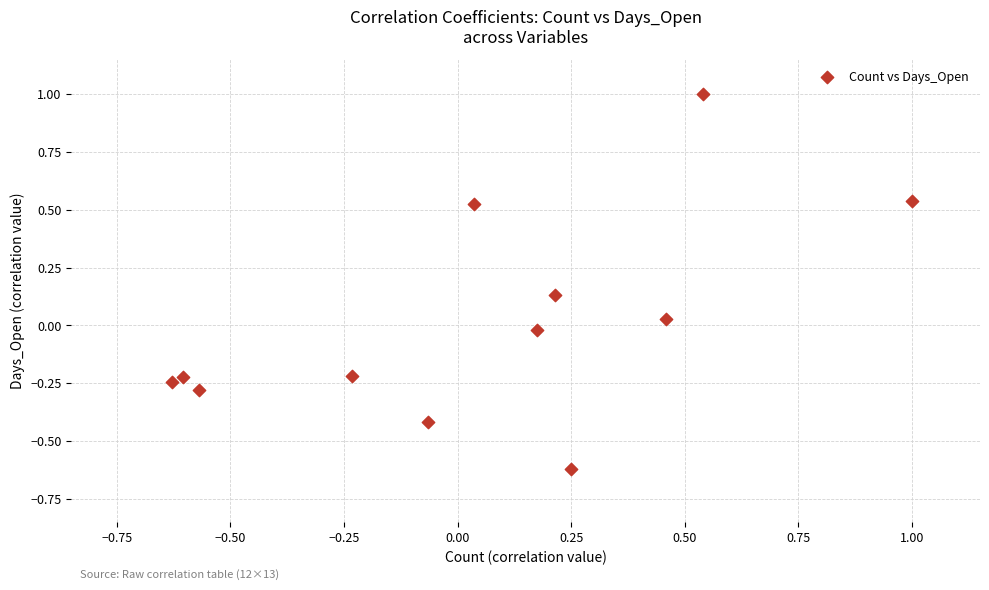

What is the range of X values (max minus min)?

1.6